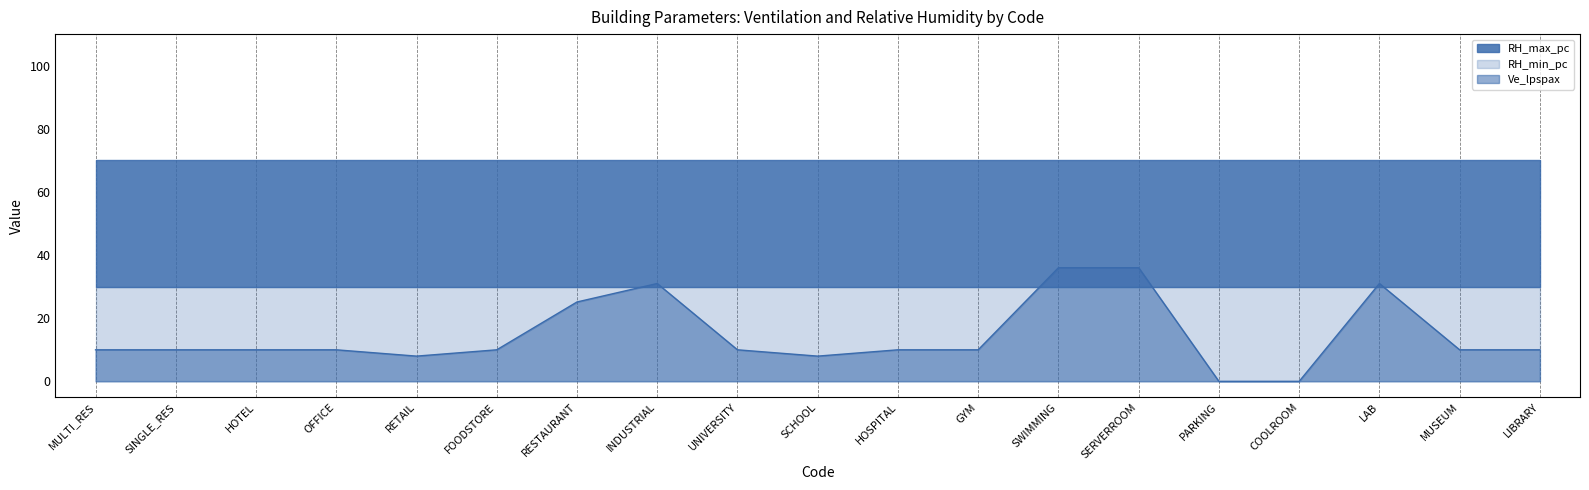

True or false: RH_max_pc and Ve_lpspax cross at least once.

False